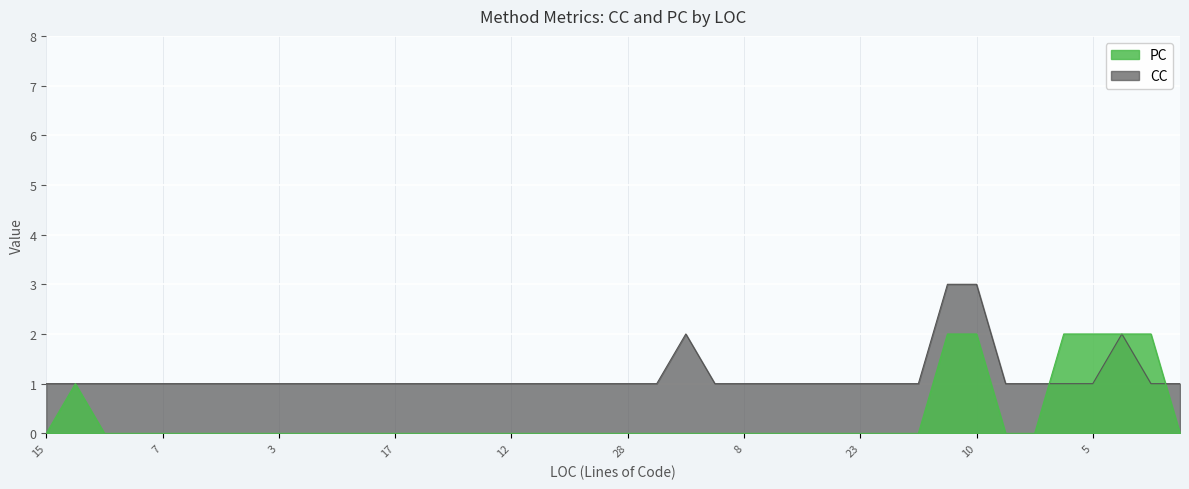

What is the lowest value of the CC series?

1